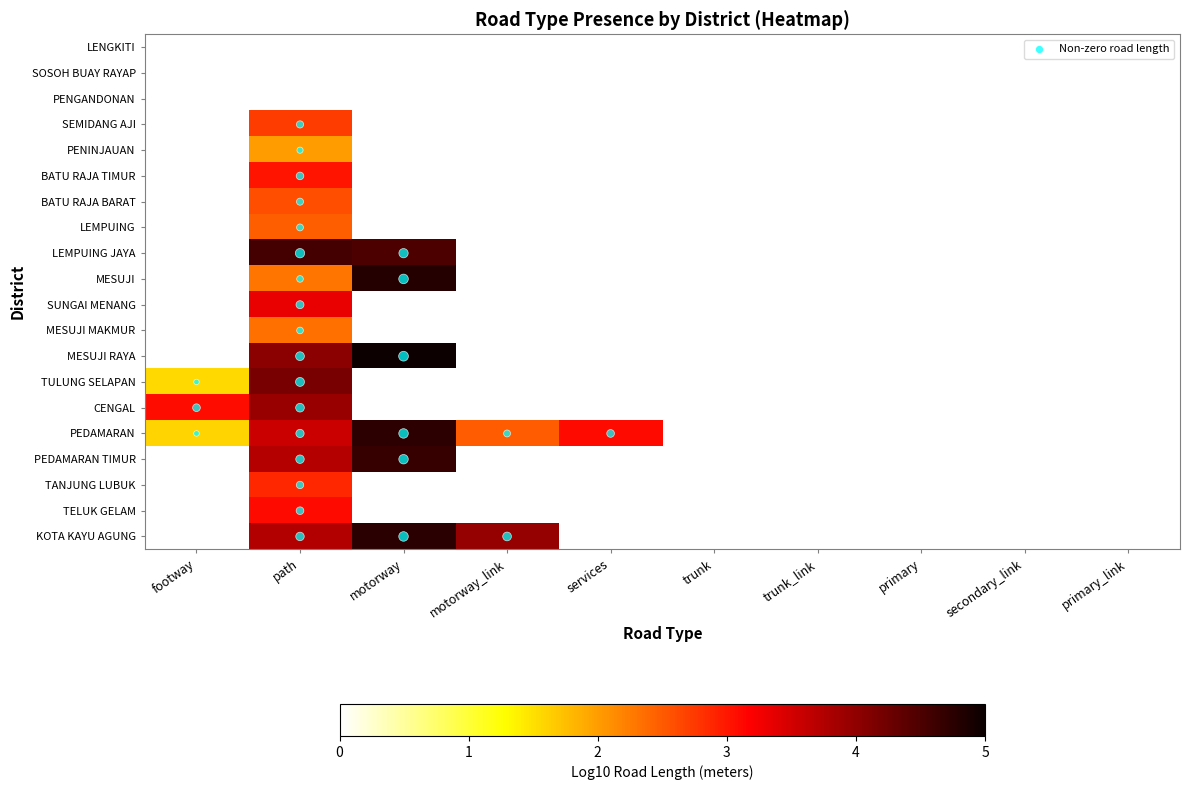

What is the maximum value shown in the chart?

4.6